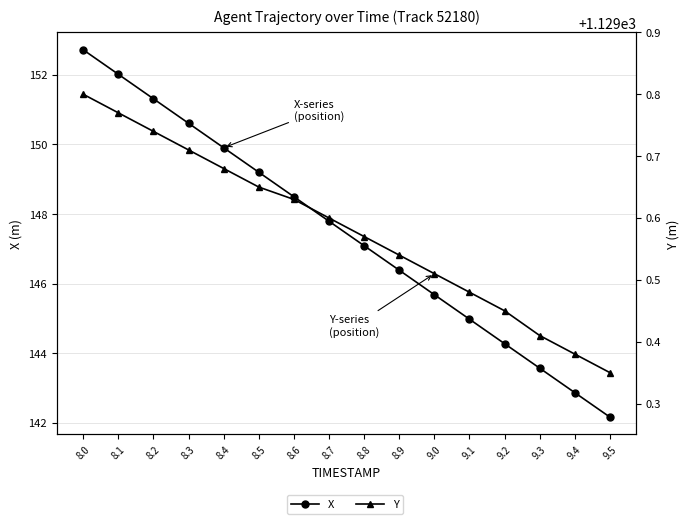

Where is Y nearest to the value 1129?

9.5